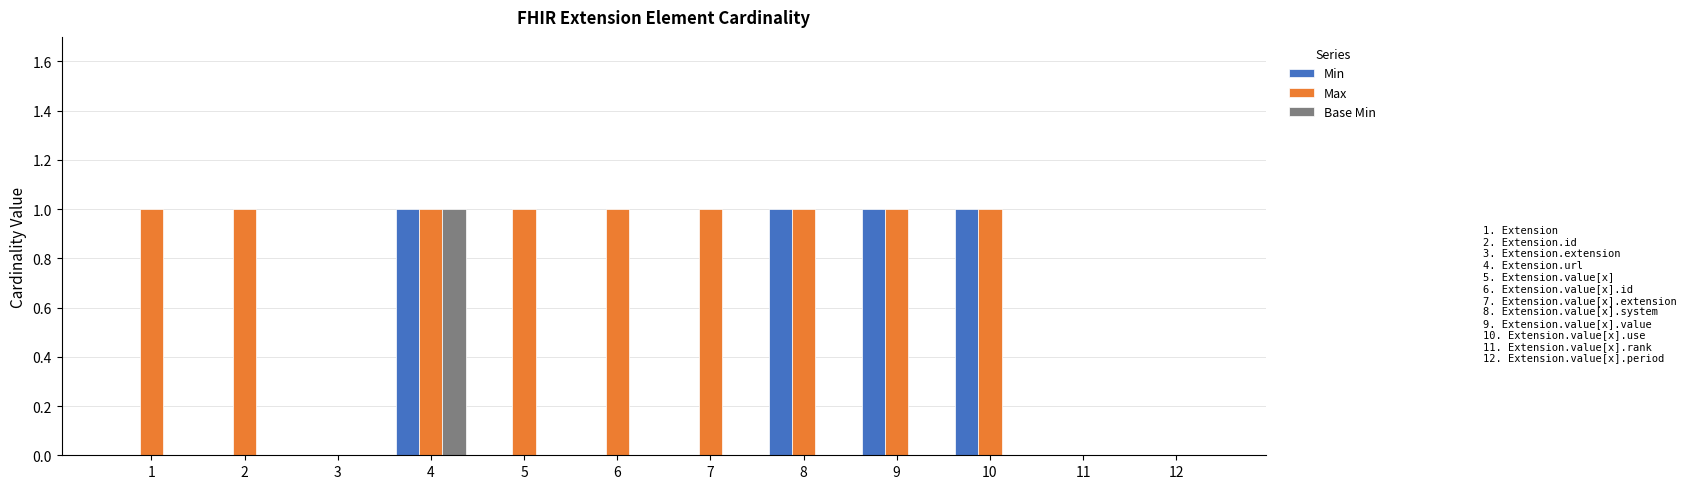

What is the sum of all Min values?

4